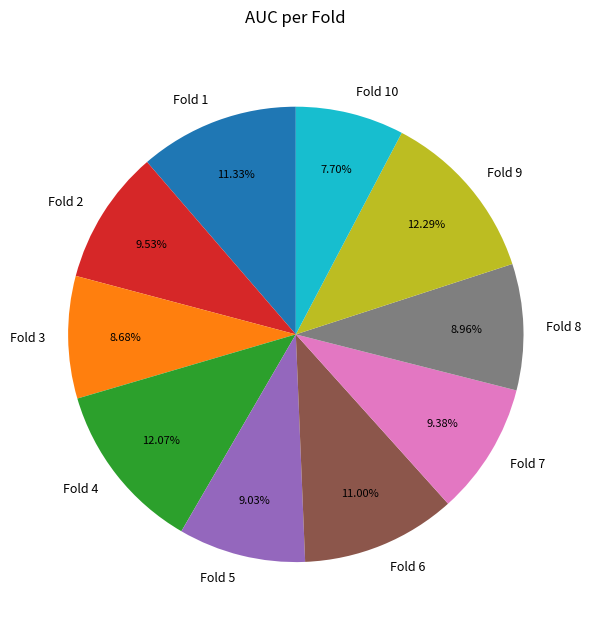

Does any single category account for the majority?

No